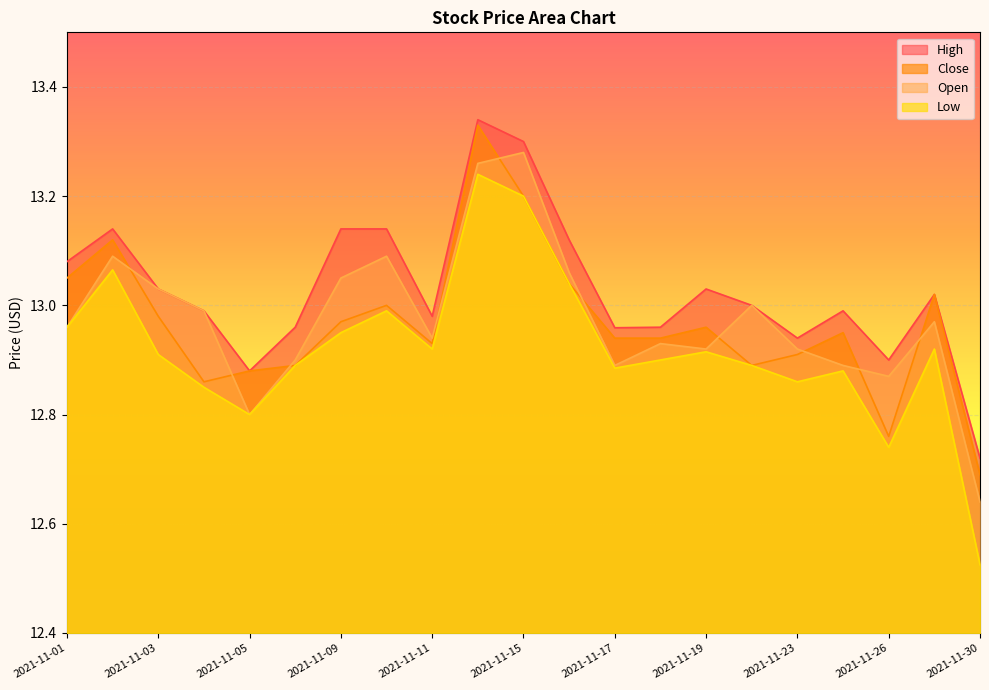

Which has a higher value, 2021-11-10 or 2021-11-03?

2021-11-10